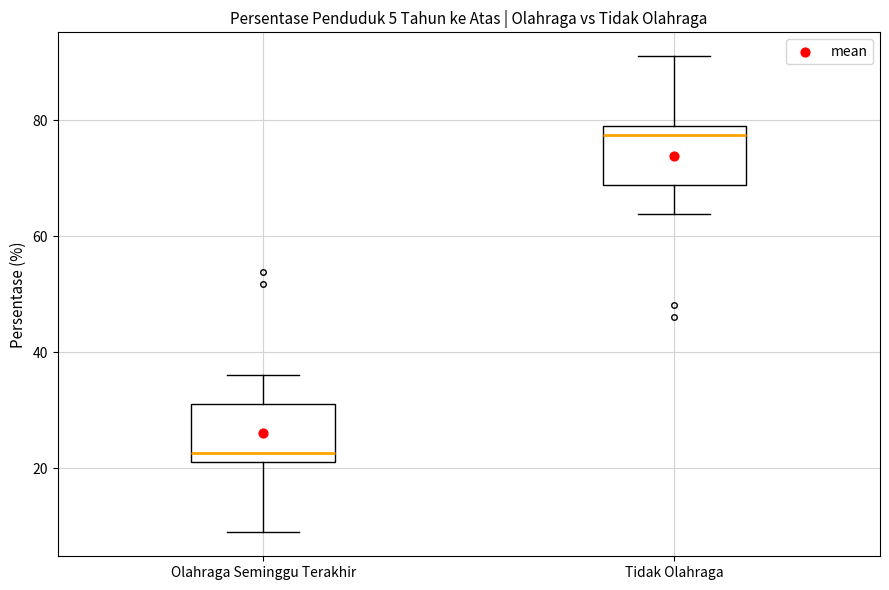

Which box has the lowest median line?

Olahraga Seminggu Terakhir